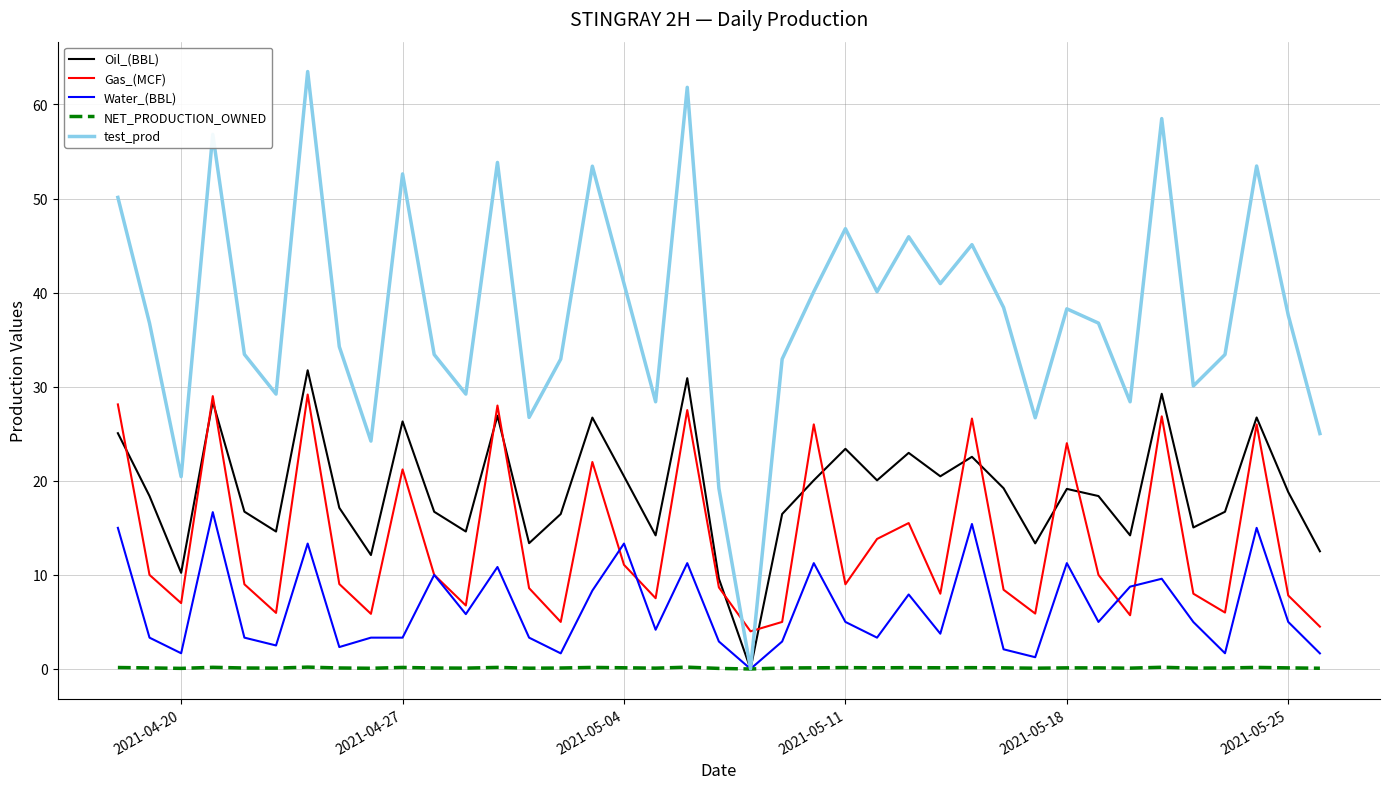

Which series has the largest total across all categories?

test_prod